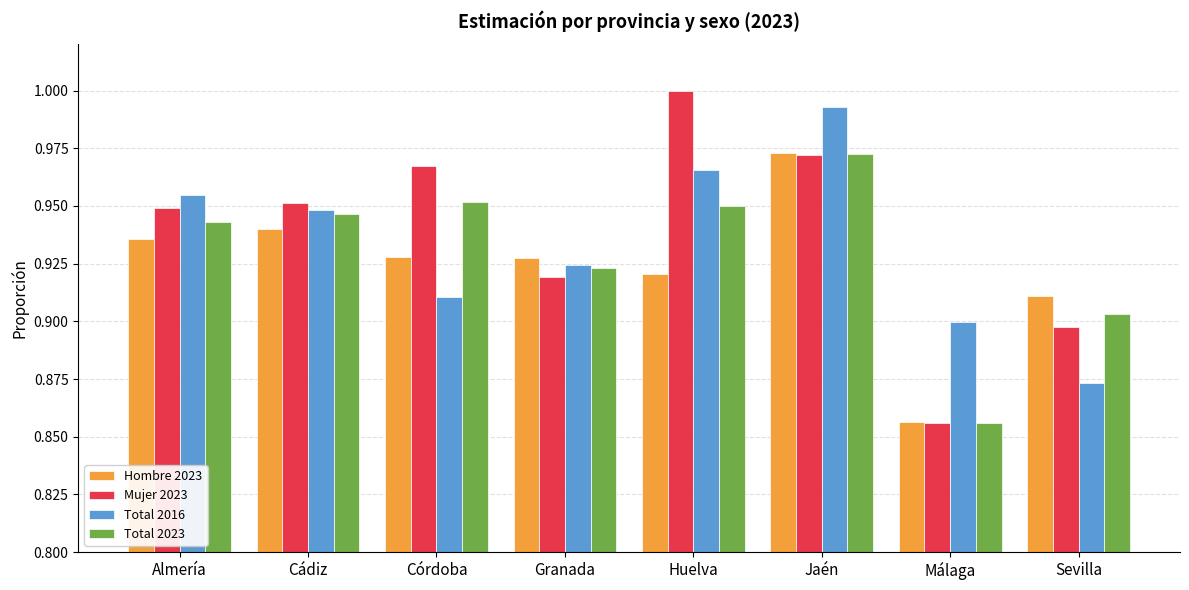

At how many categories does at least one series exceed 0?

8